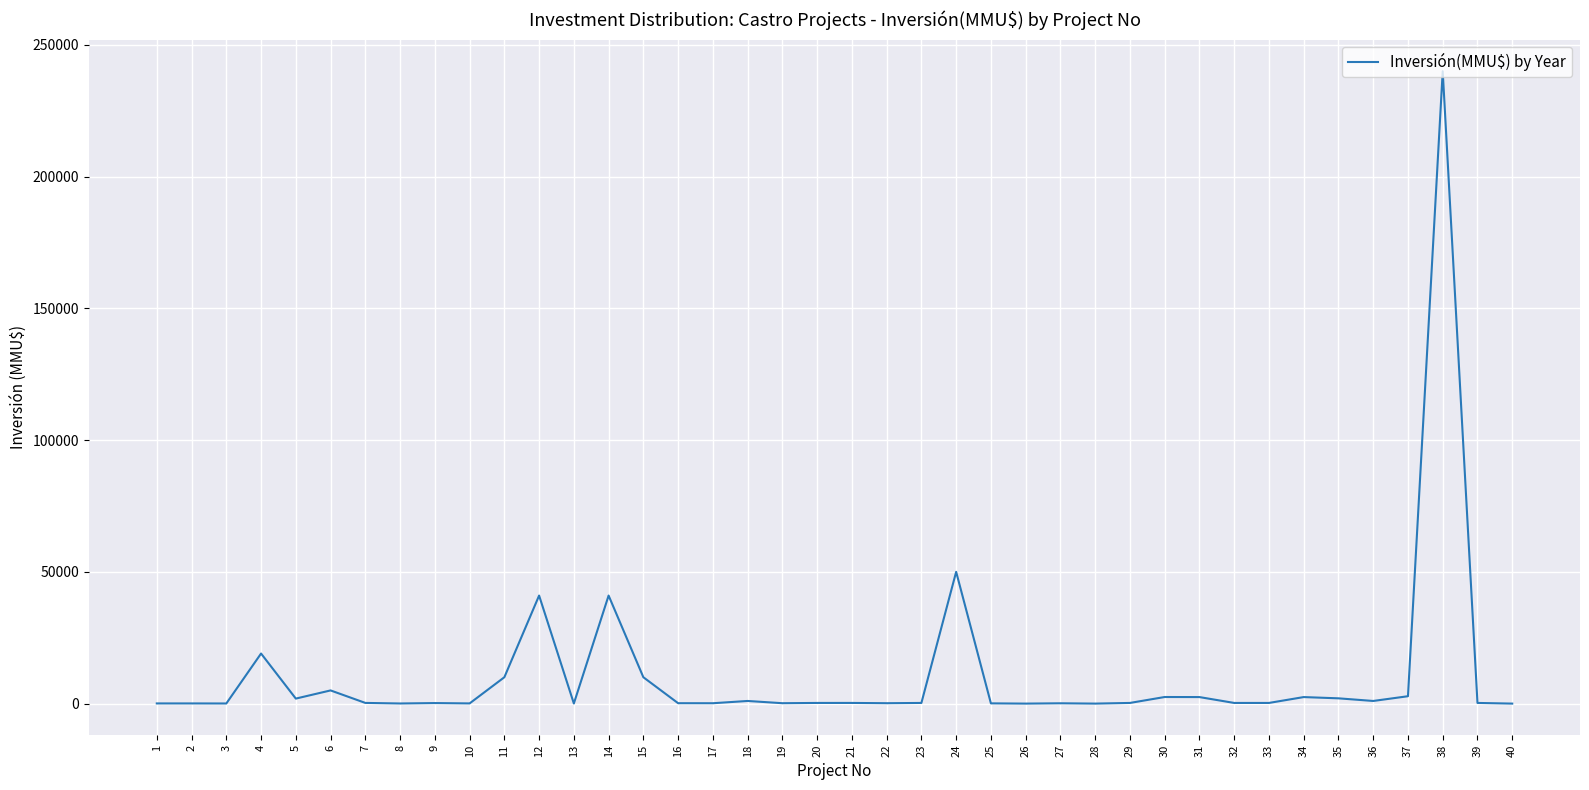

The value at 40 is 0. True or false?

True